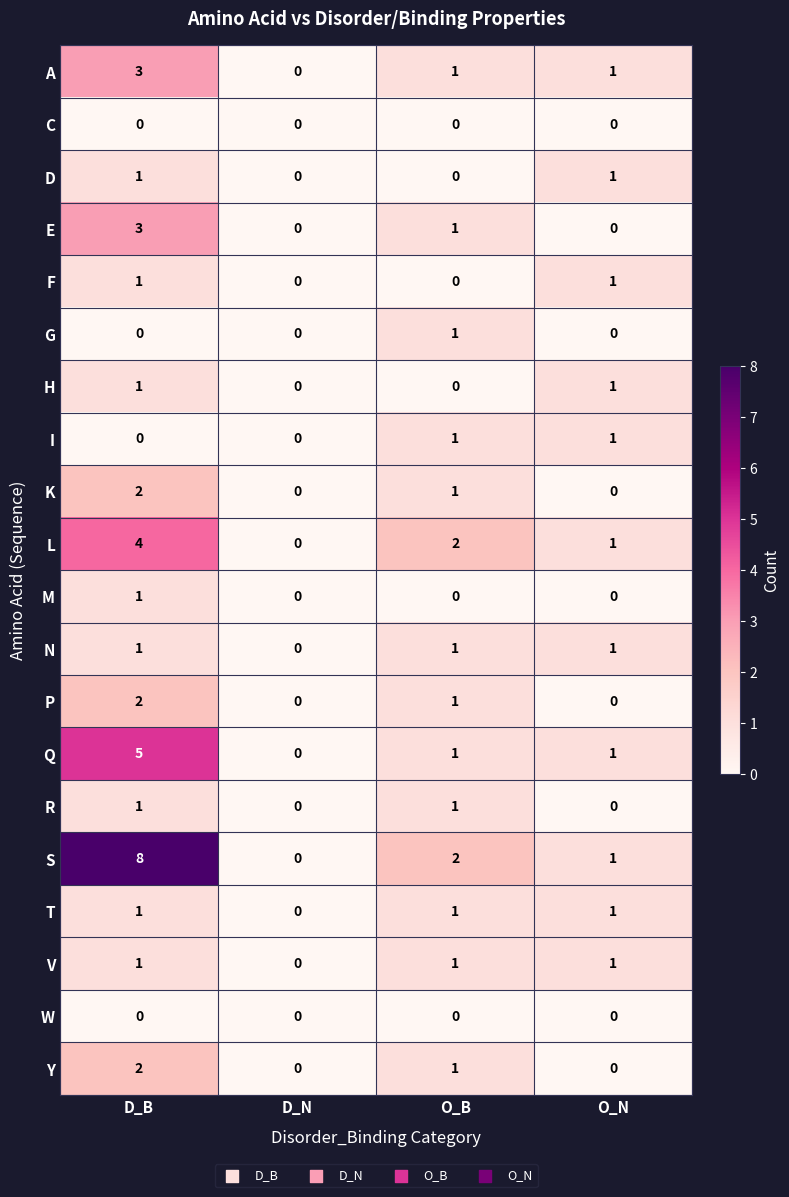

Which series has the largest range (max minus min)?

S